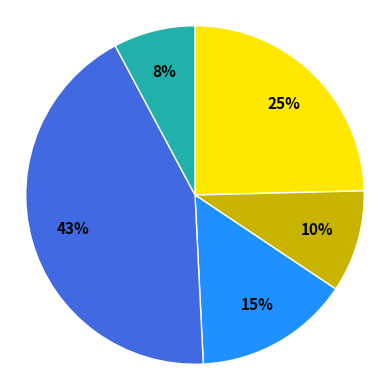

To the nearest percent, what is the difference between the largest and smallest slice percentages?

35%